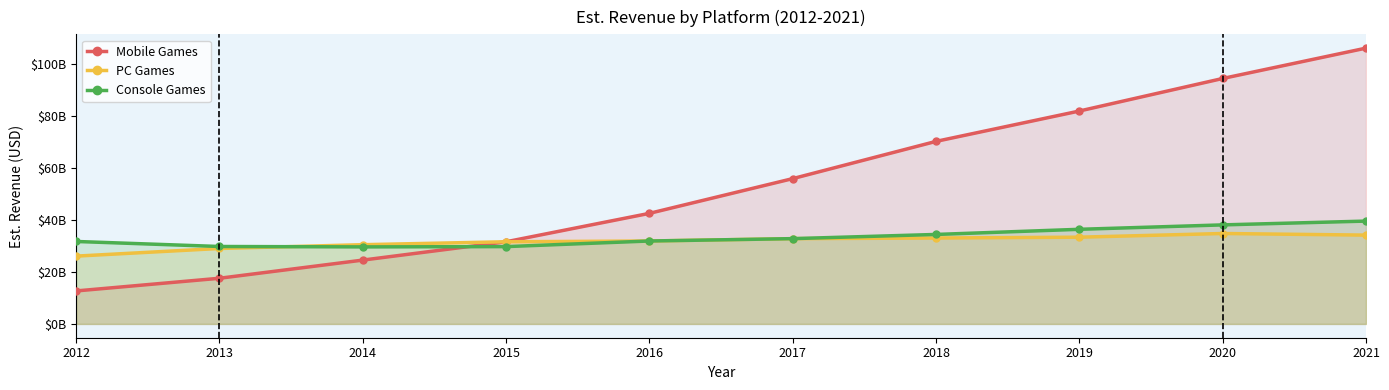

Which series has the largest range (max minus min)?

Mobile Games